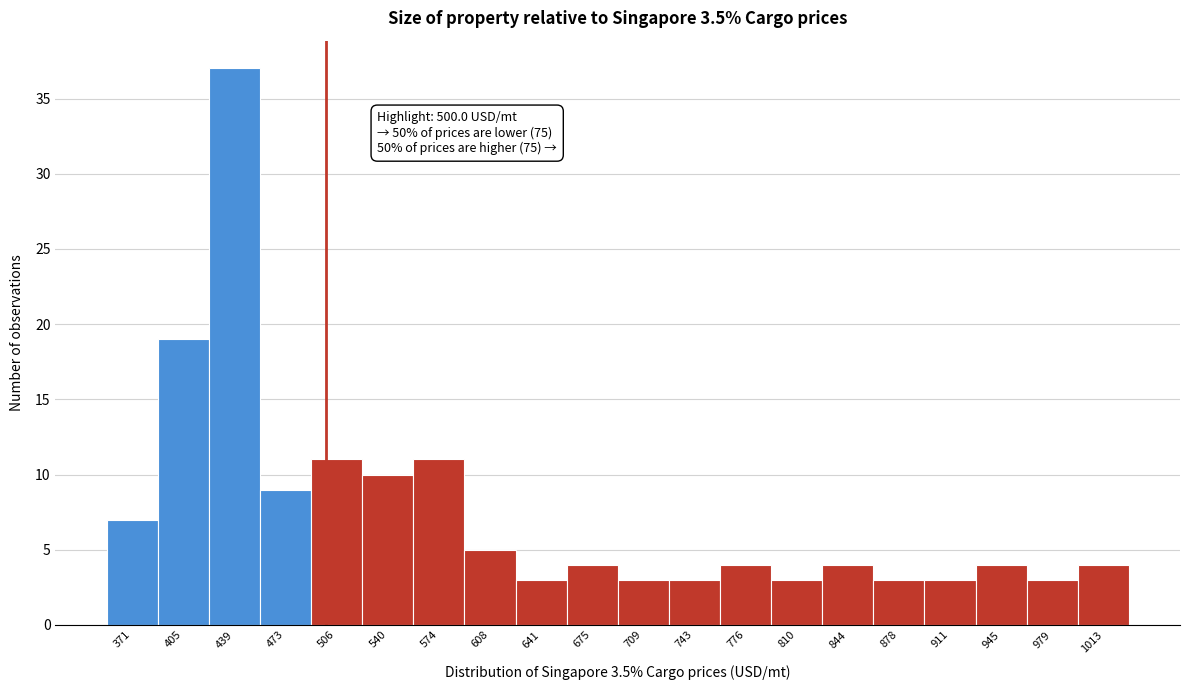

Over which range of the x-axis is the bar tallest?

425 to 455